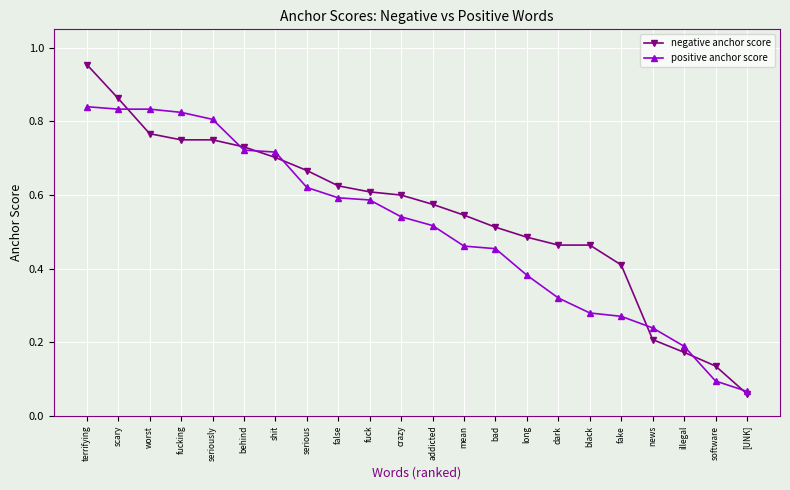

Which category has the lowest value in the positive anchor score series?

[UNK]